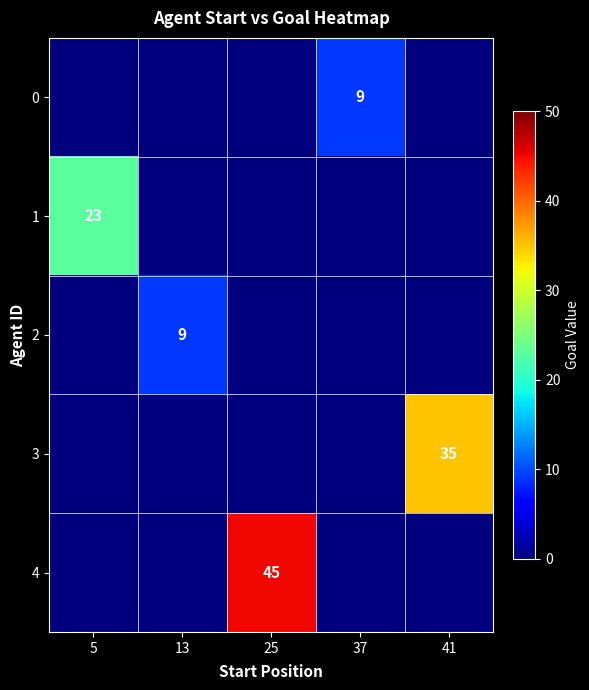

What is the spread (max minus min) of values at 5?

23